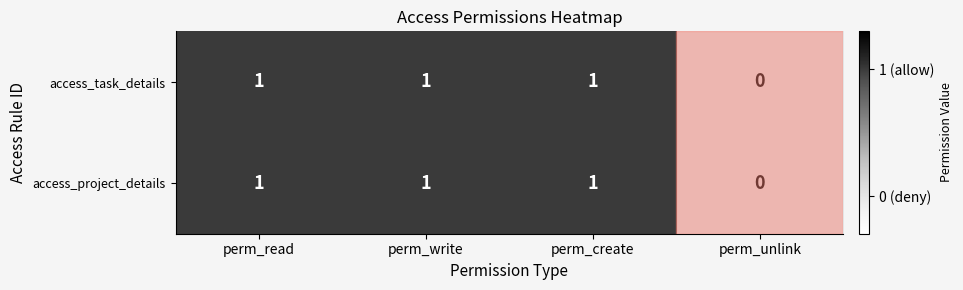

What is the sum of all access_task_details values?

3